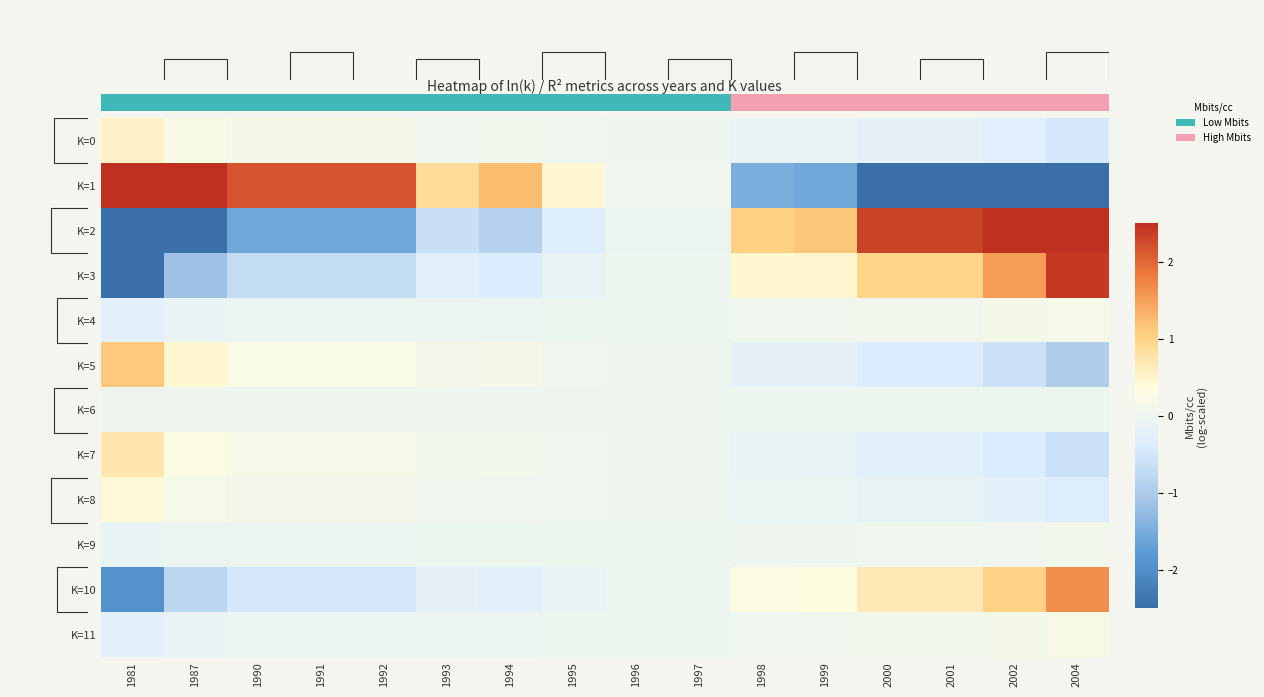

Is the value of K=11 at 1999 greater than the value of K=3 at 2002?

No